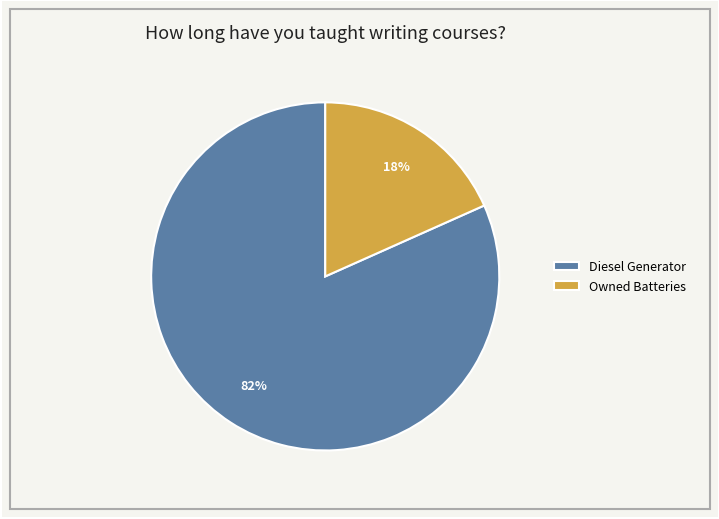

Rank the categories by value from lowest to highest.

Owned Batteries, Diesel Generator